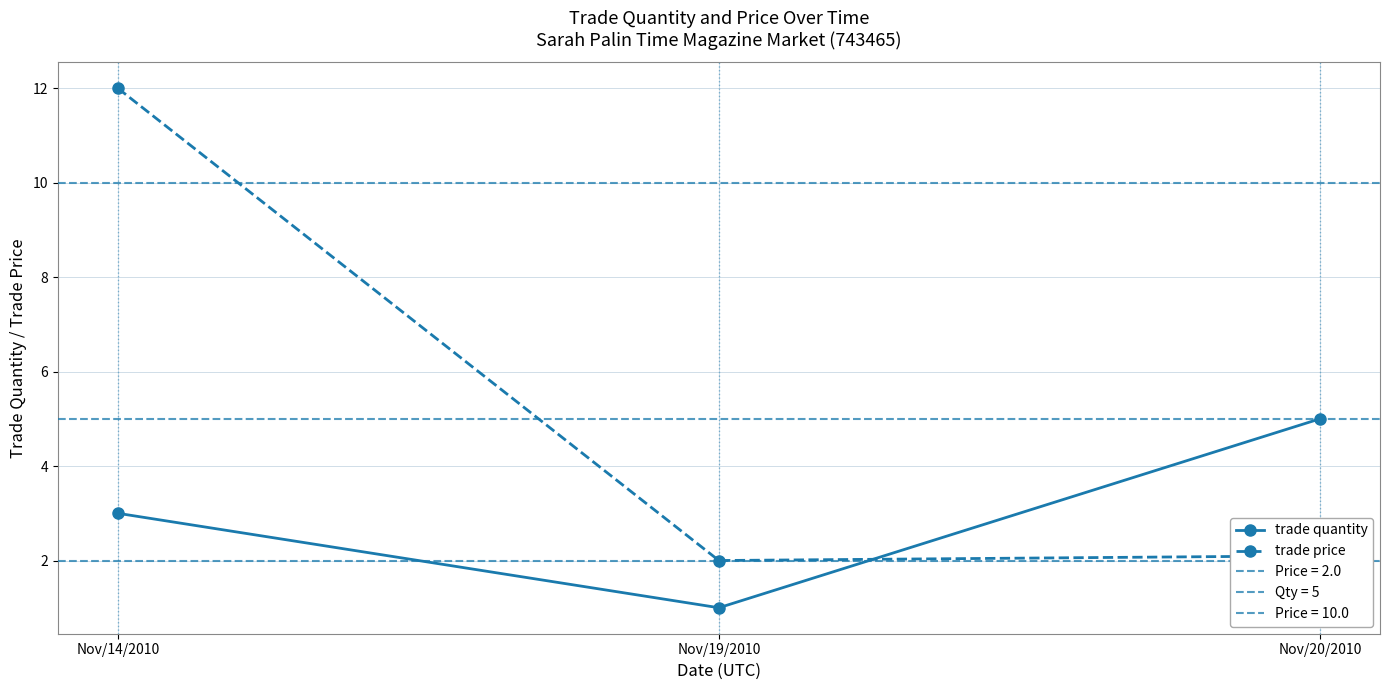

What is the sum of all trade price values?

16.1